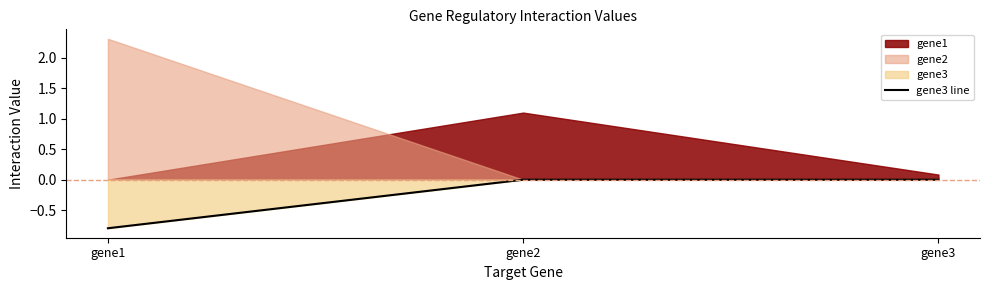

True or false: gene3 line has a value of 0.4 at gene3.

False